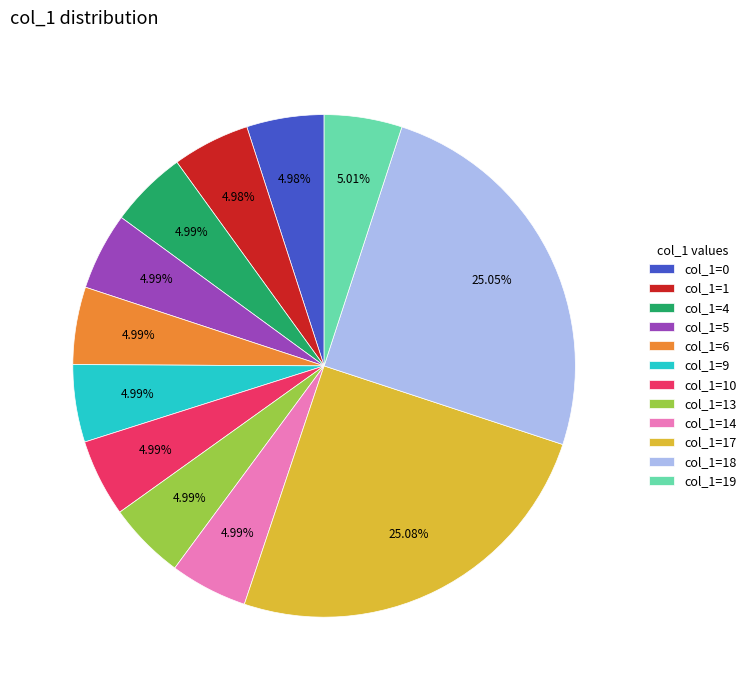

Do col_1=5 and col_1=17 together represent more than half of the pie?

No